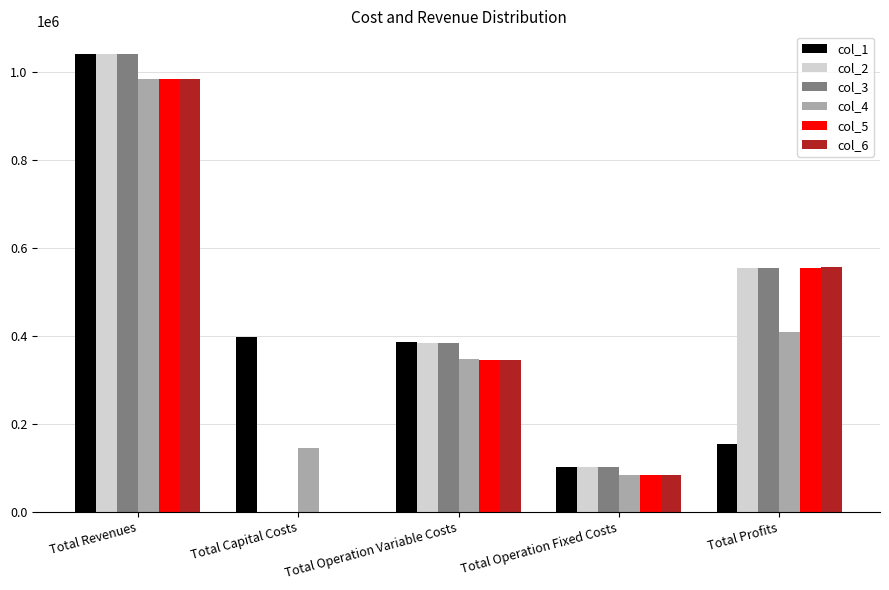

What is the maximum value for col_2?

1039937.8